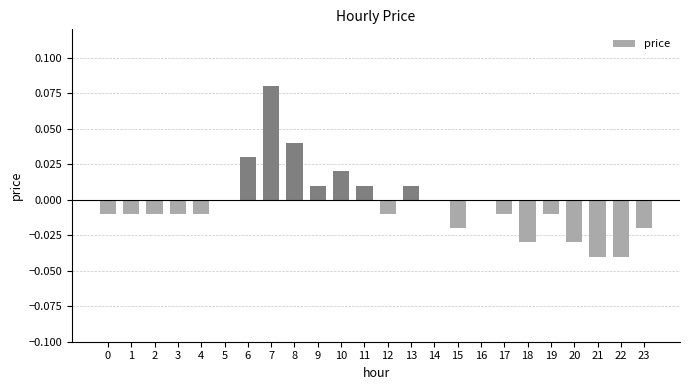

Which has a higher value, 23 or 18?

23